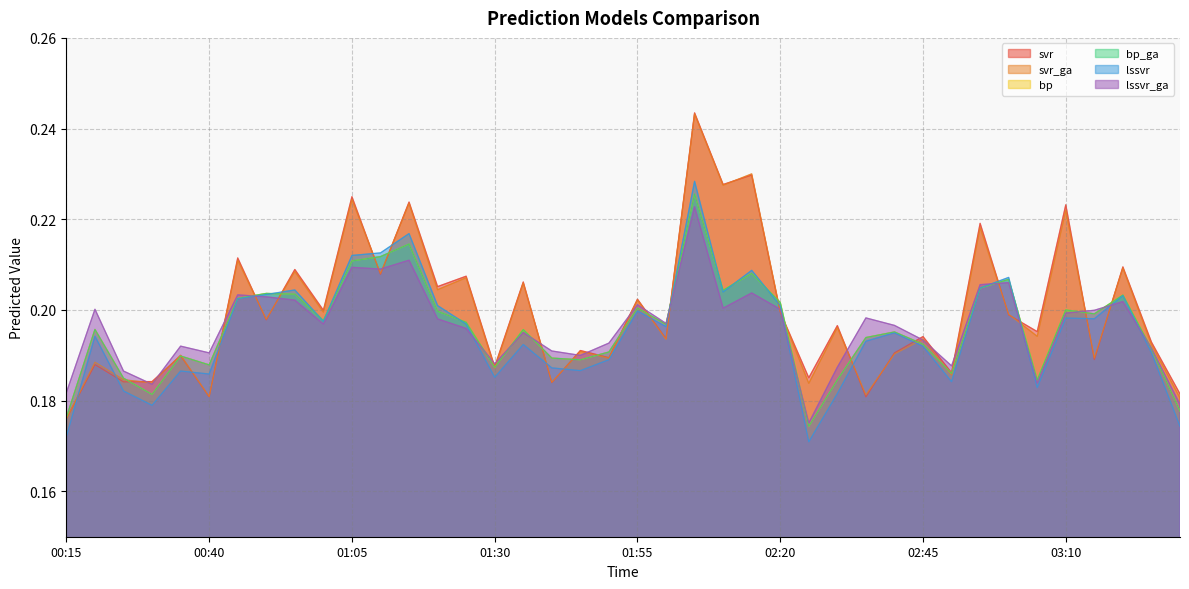

Between 02:10 and 02:45, which series saw the biggest shift?

svr_ga